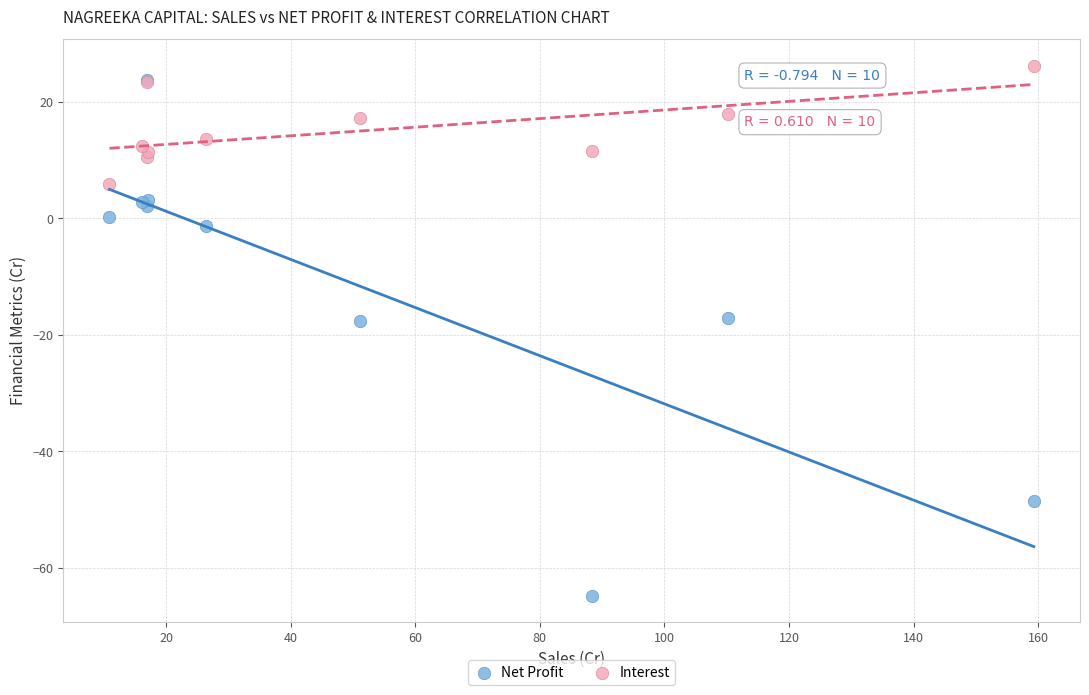

Which series has the largest Y range (max minus min)?

Net Profit